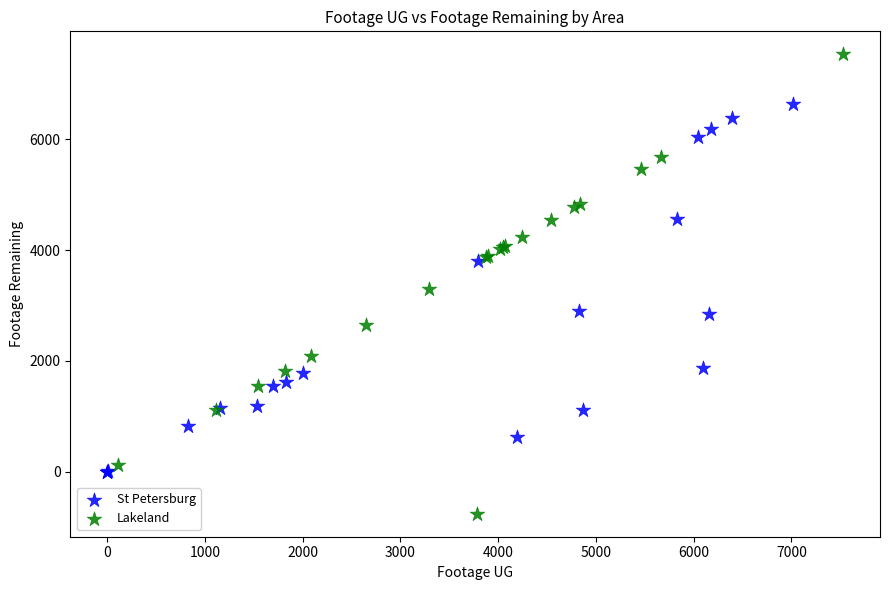

Which series reaches the maximum Y coordinate?

Lakeland